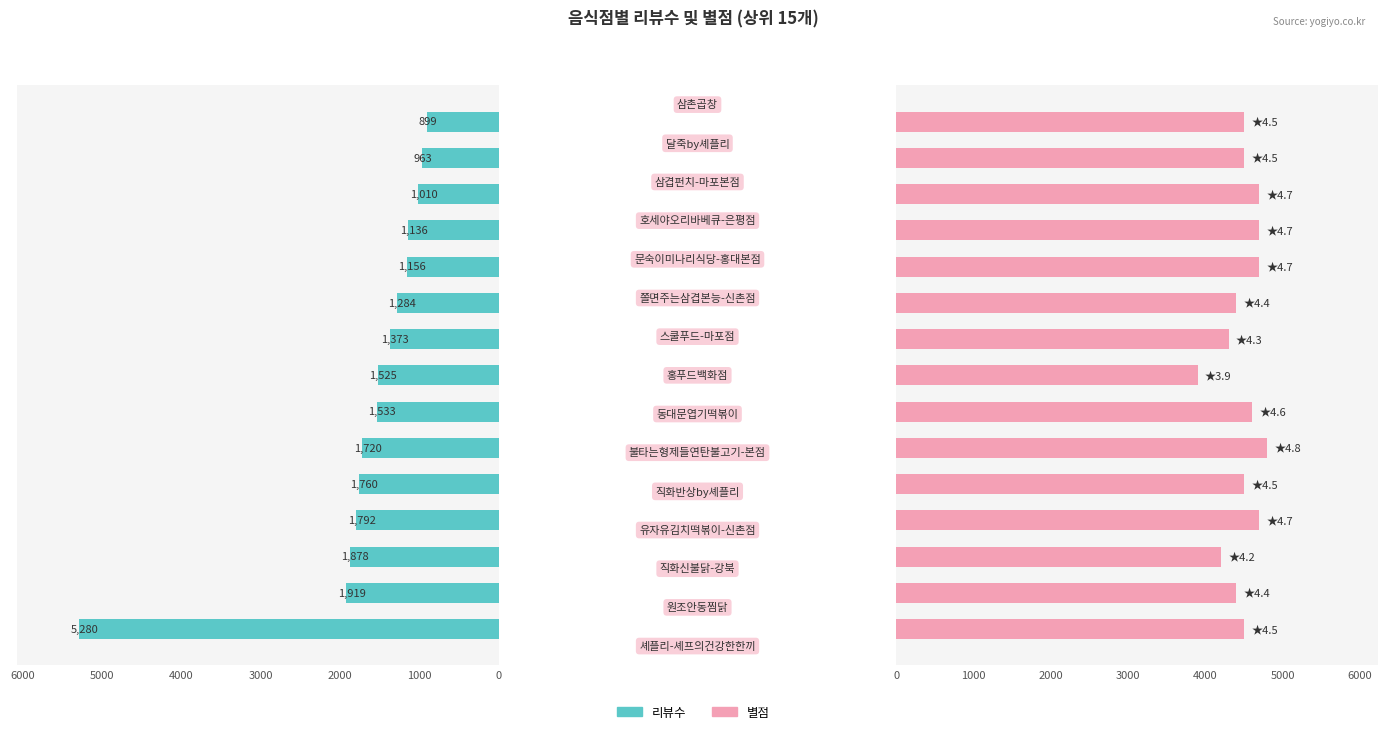

How many series are shown in this chart?

2